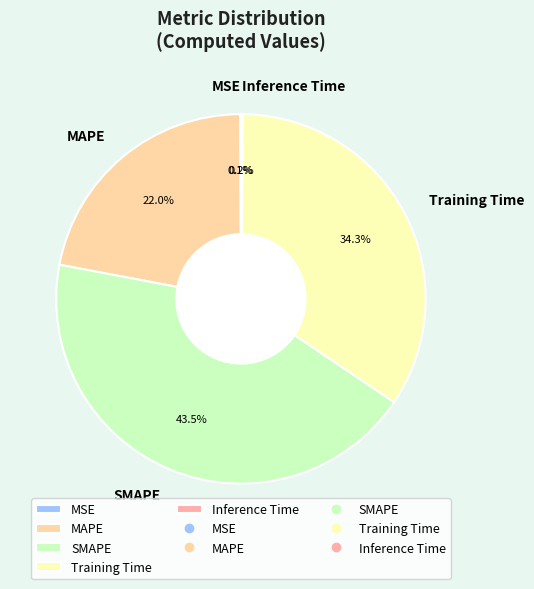

How much of the chart is everything except Training Time?

65.7%